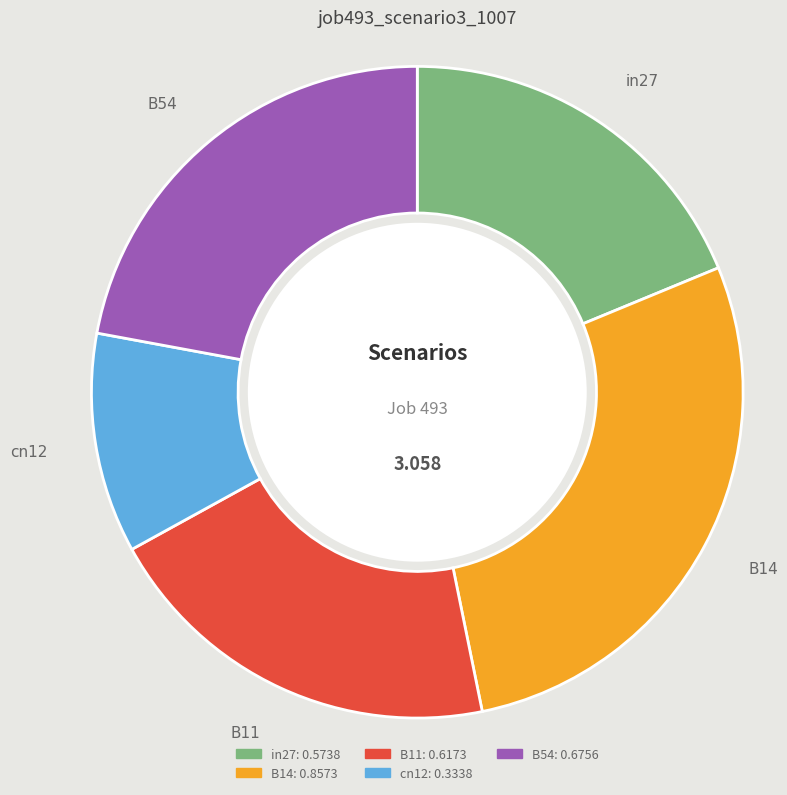

Is there a majority slice in this chart?

No